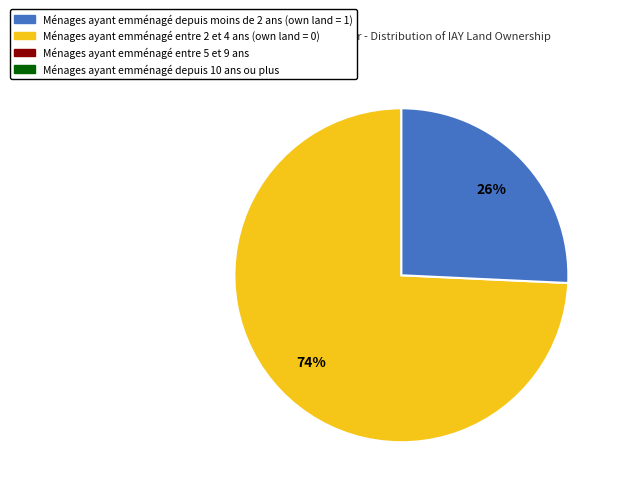

To the nearest percent, what is the average slice percentage?

50%